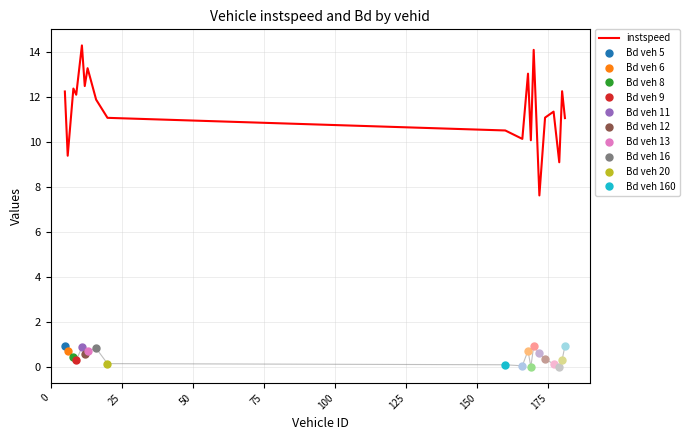

Reading right to left, what are all the values shown in this chart?

11.1	12.3	9.1	11.4	11.1	7.6	14.1	10.1	13.1	10.2	10.5	11.1	11.9	13.3	12.5	14.3	12.1	12.4	9.4	12.3